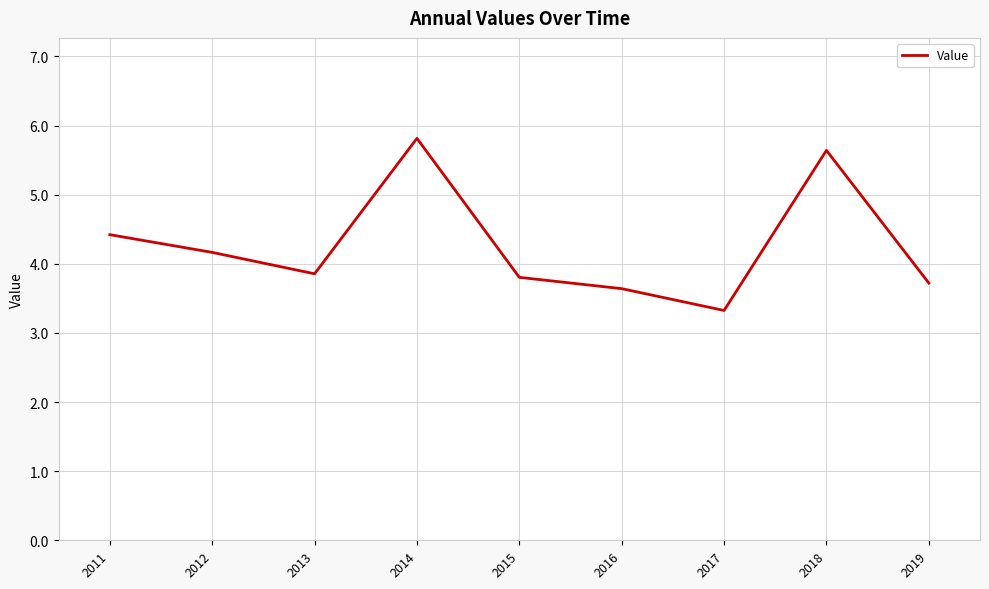

Is it true that the value at 2019 is 3.7?

True